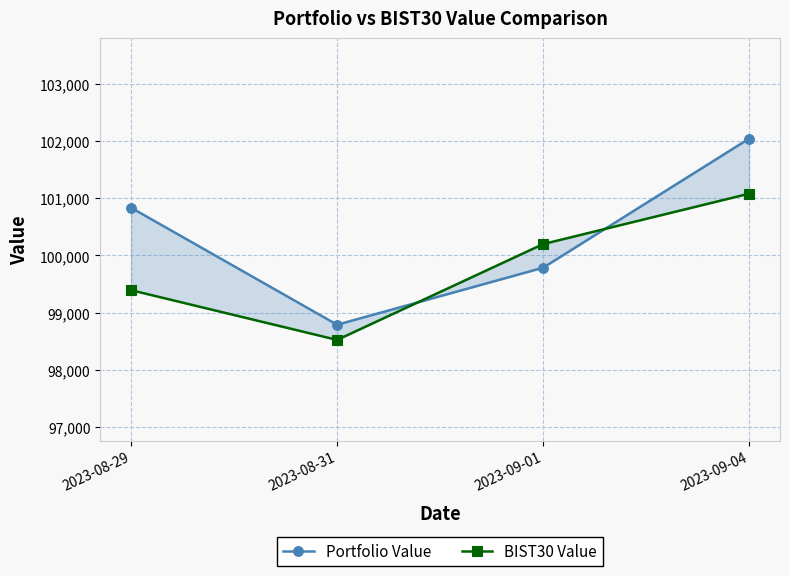

True or false: Portfolio Value has more than 1 interior local peaks.

False